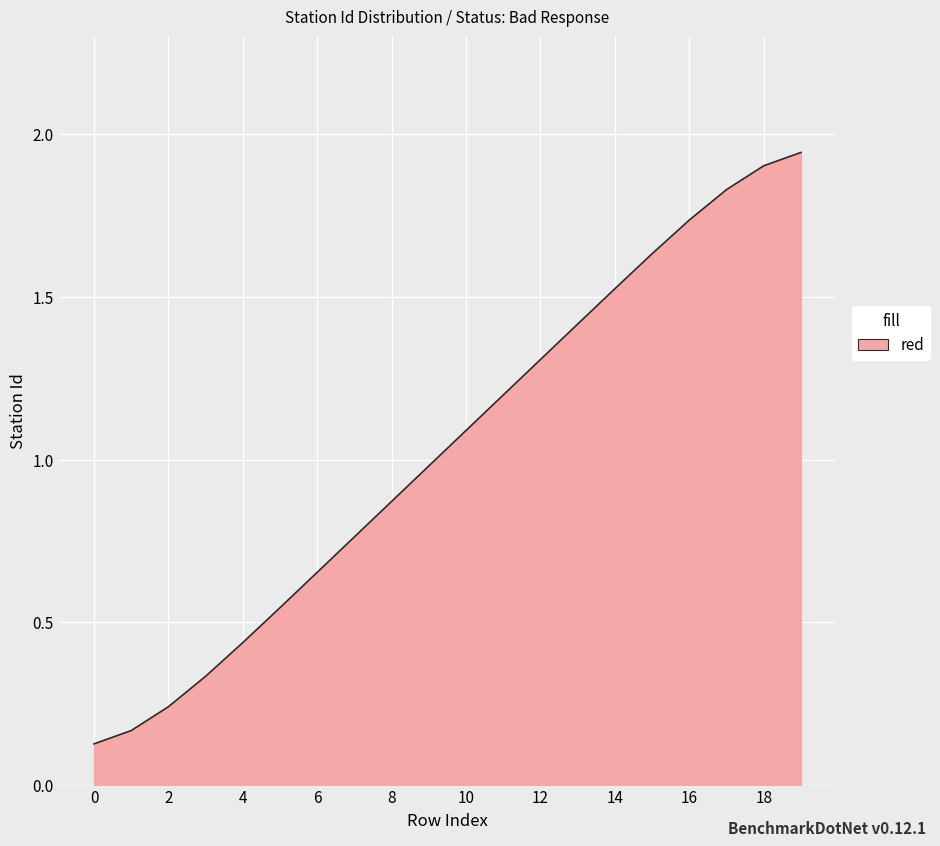

How many categories are shown in the chart?

20